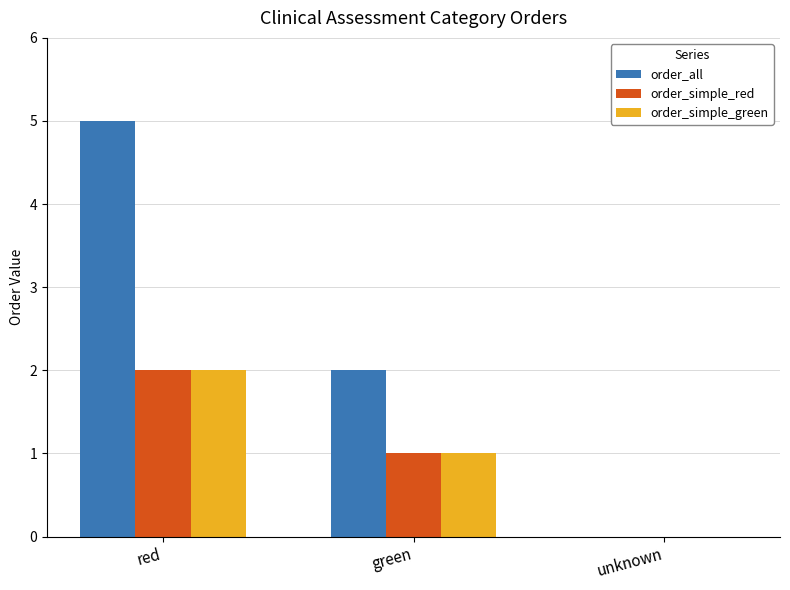

What is the sum of all order_all values?

7